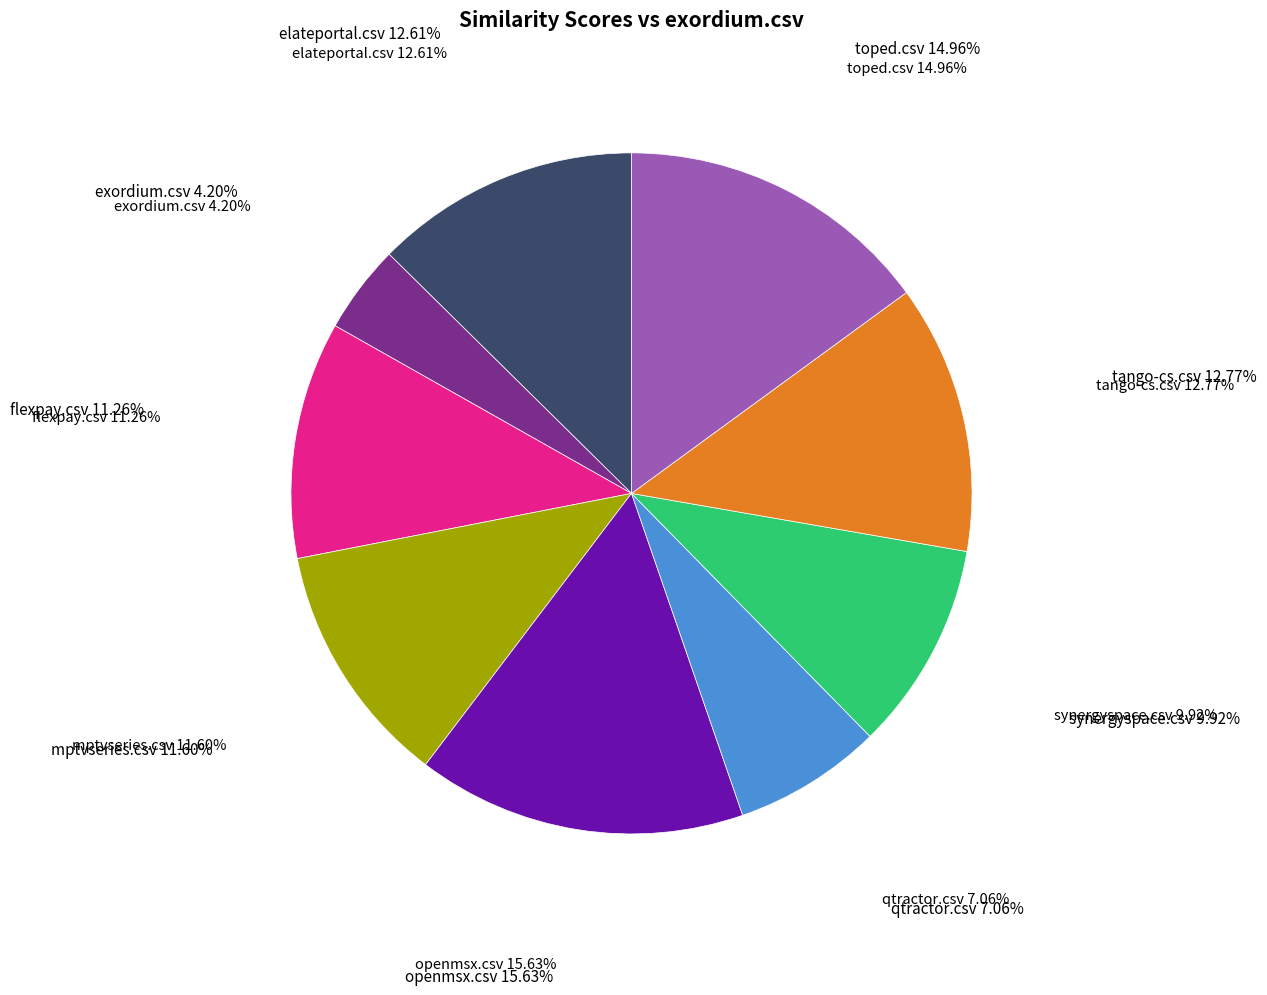

Does any single category account for the majority?

No